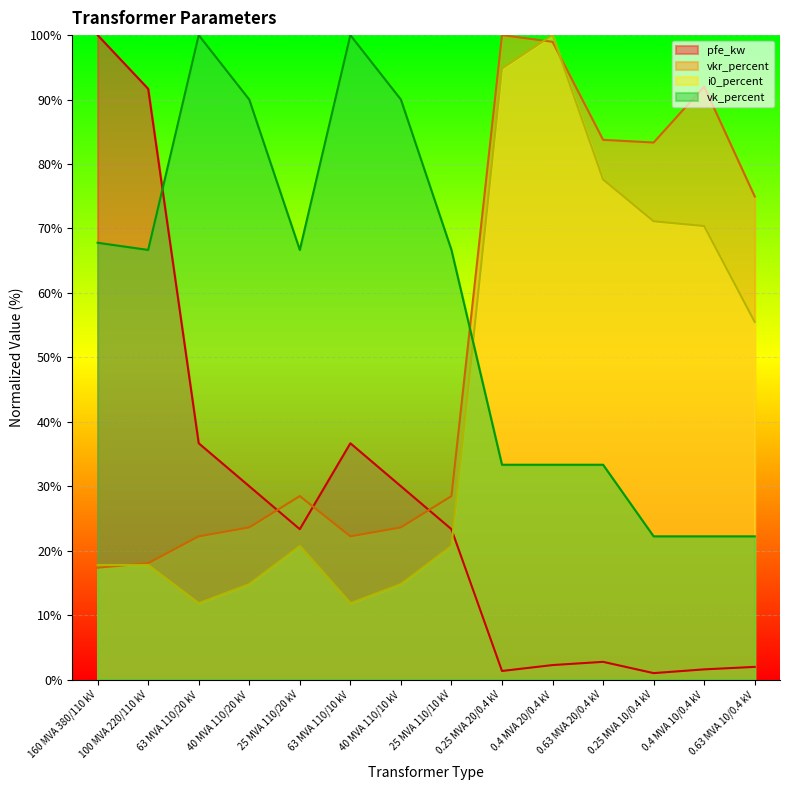

Where is the first local maximum for i0_percent?

25 MVA 110/20 kV